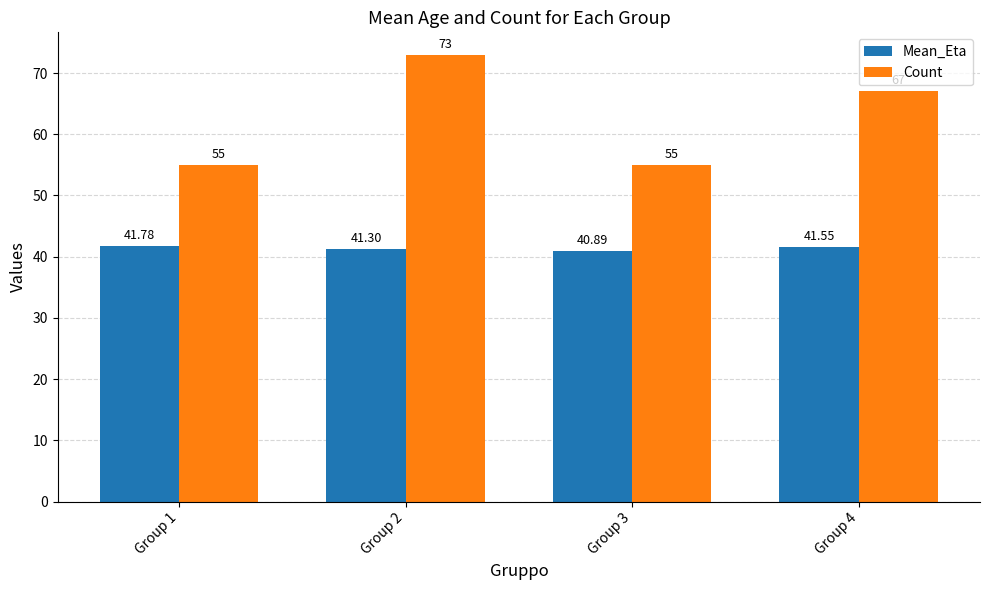

How many Count values are between 55 and 73?

4